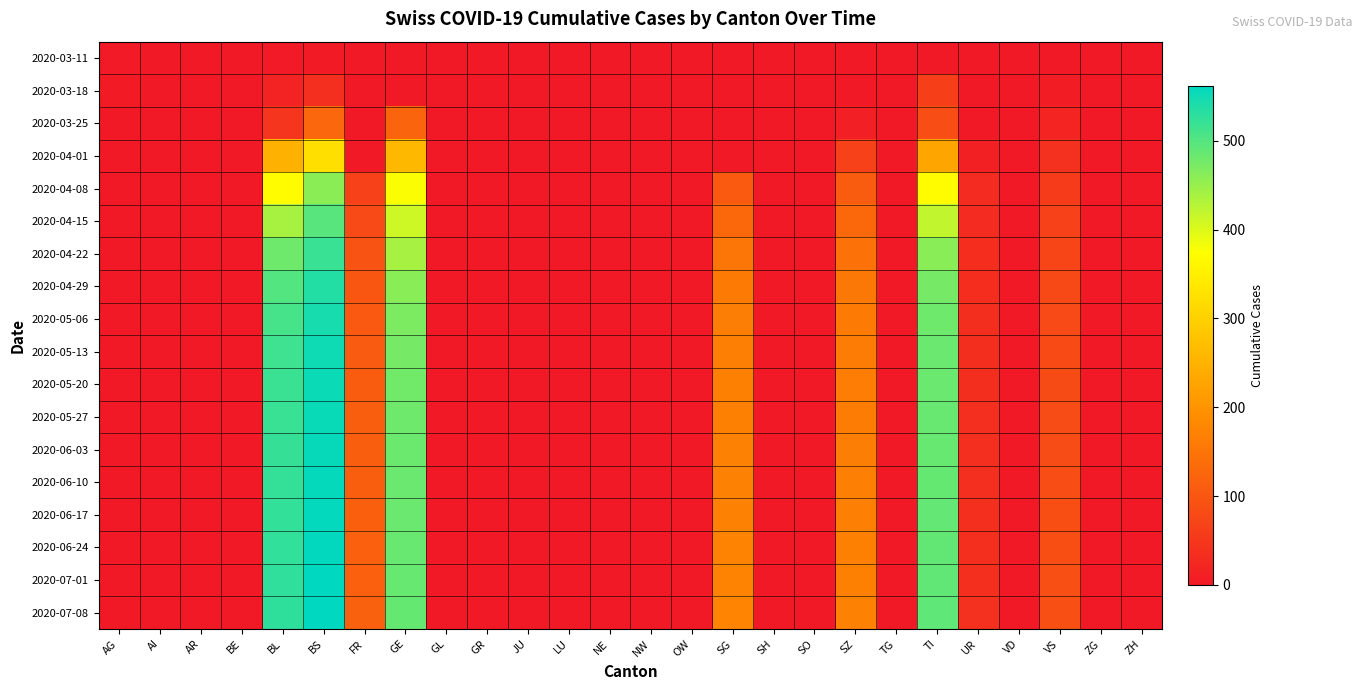

Which category has the highest value across all series?

BS